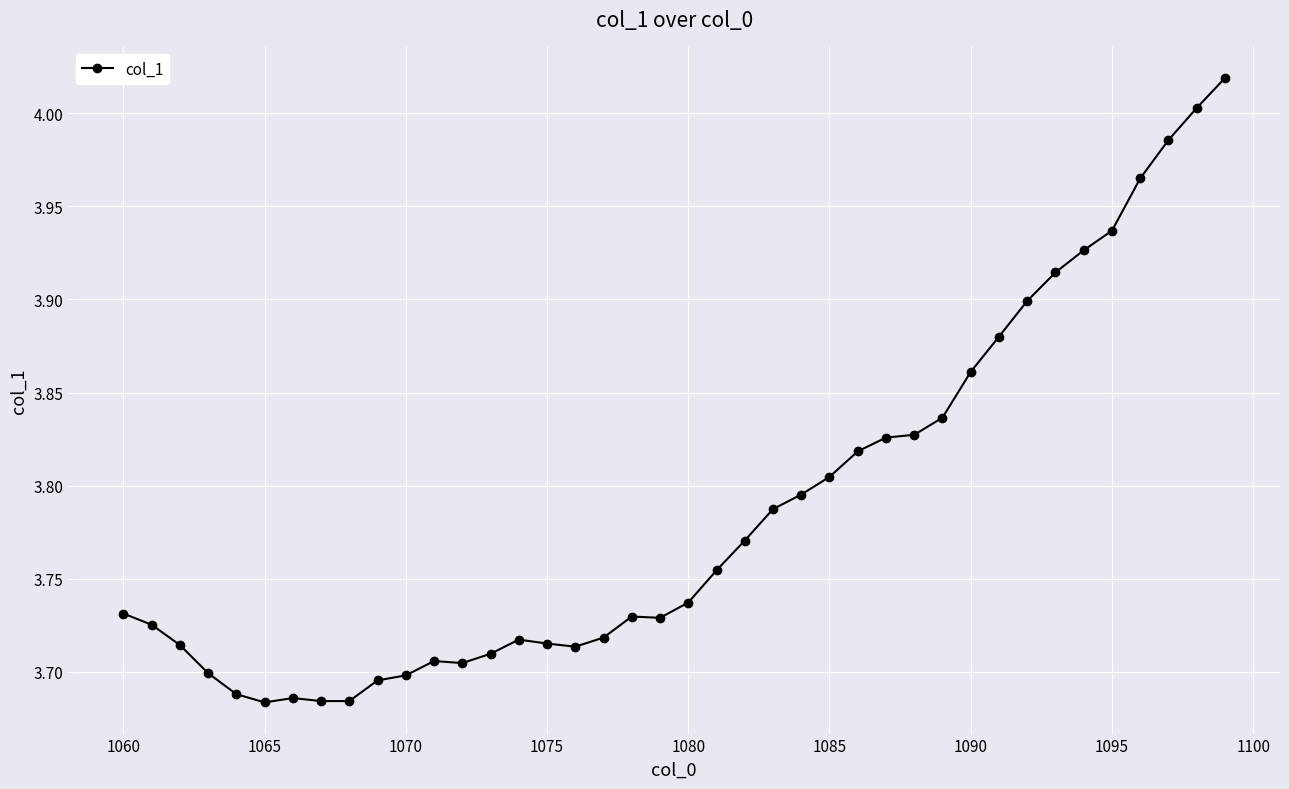

What is the difference between the maximum and minimum values?

0.3